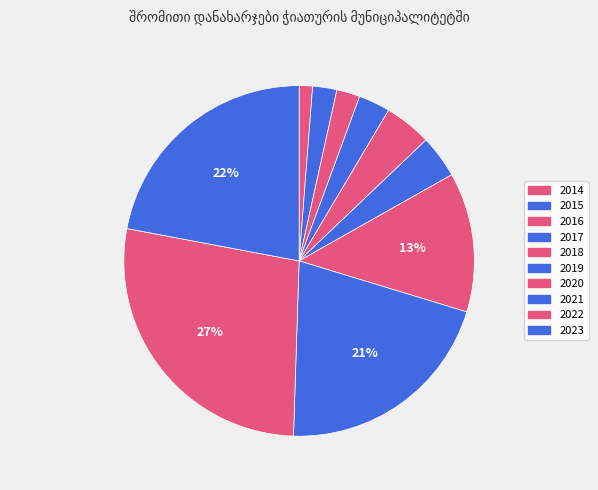

Rank the categories by value from lowest to highest.

2014, 2016, 2015, 2017, 2019, 2018, 2020, 2021, 2023, 2022